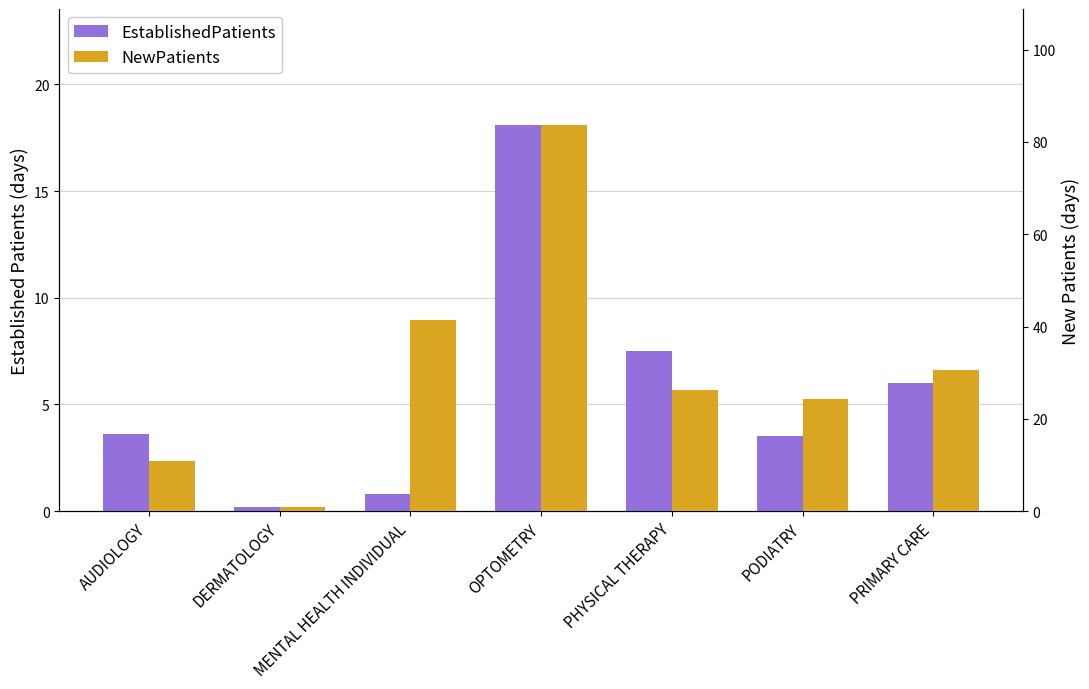

How many values in the NewPatients series are below 26?

3